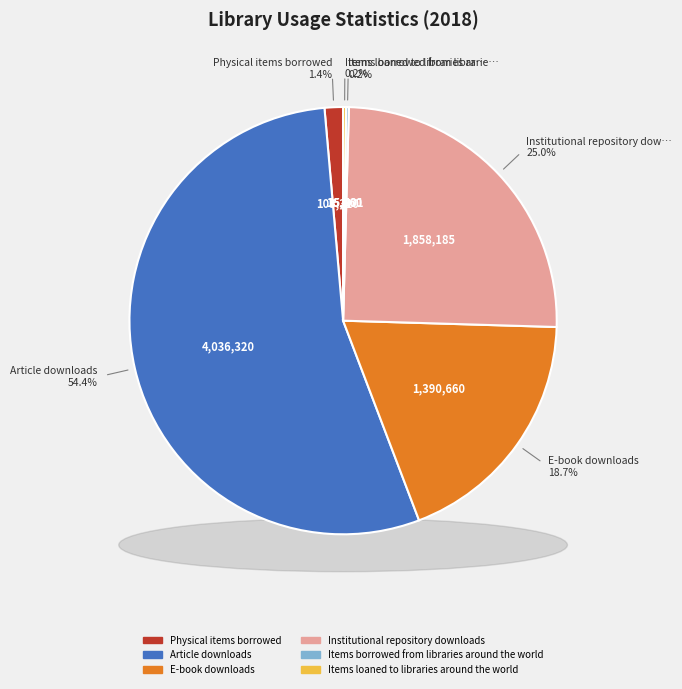

What is the change in value from Physical items borrowed to Article downloads?

+3933010